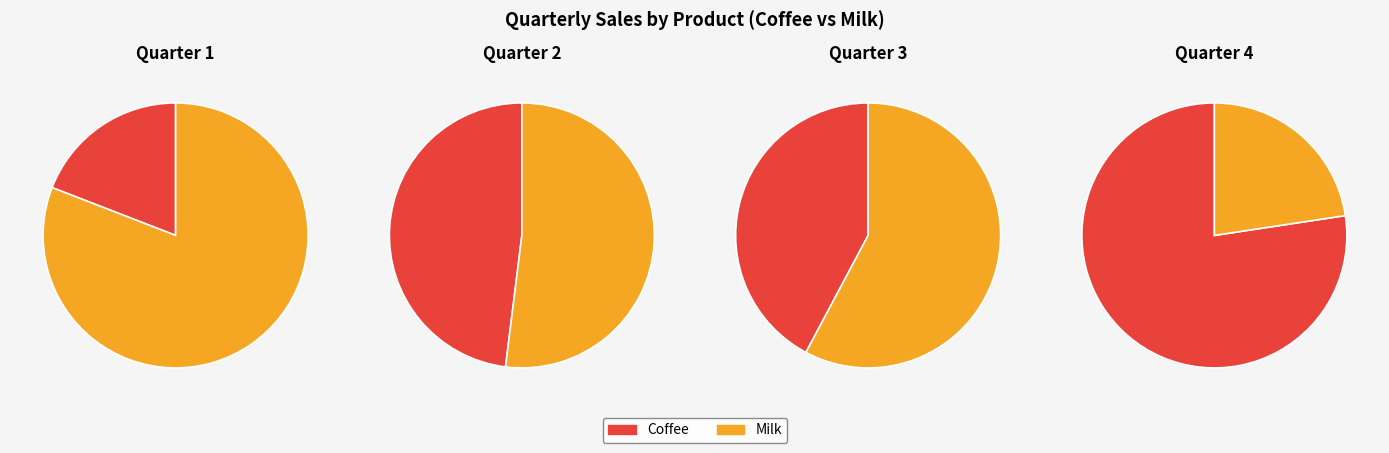

How many segments does this pie chart have?

2